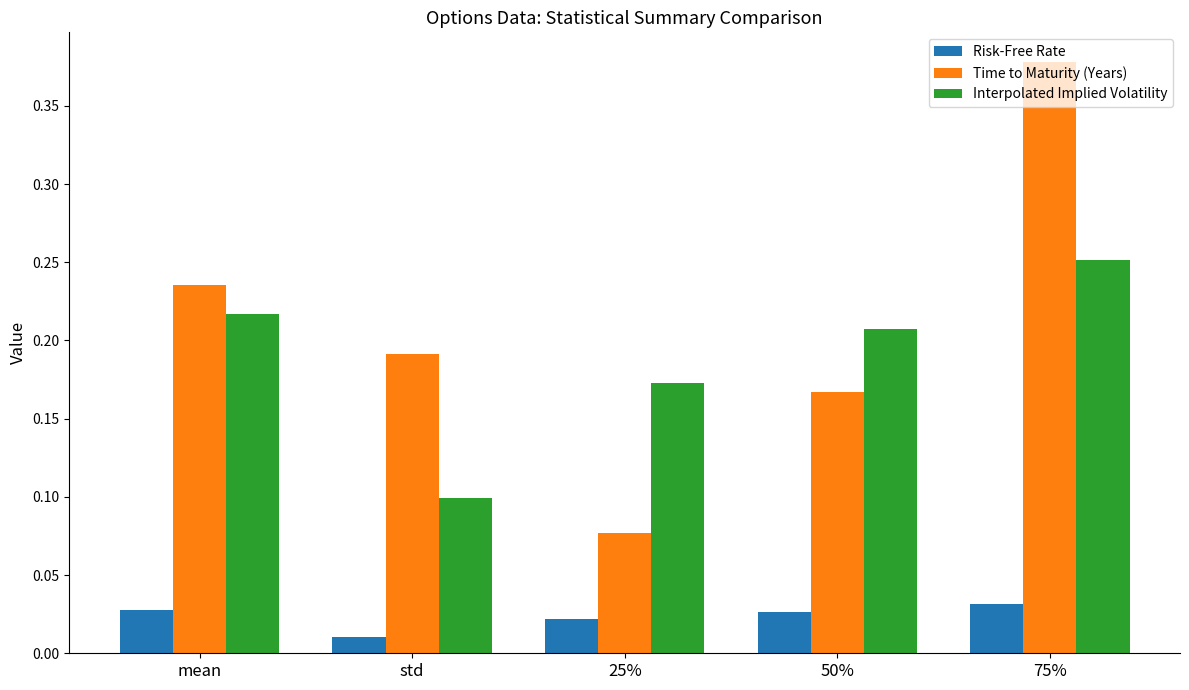

Which series has the widest spread of values?

Time to Maturity (Years)